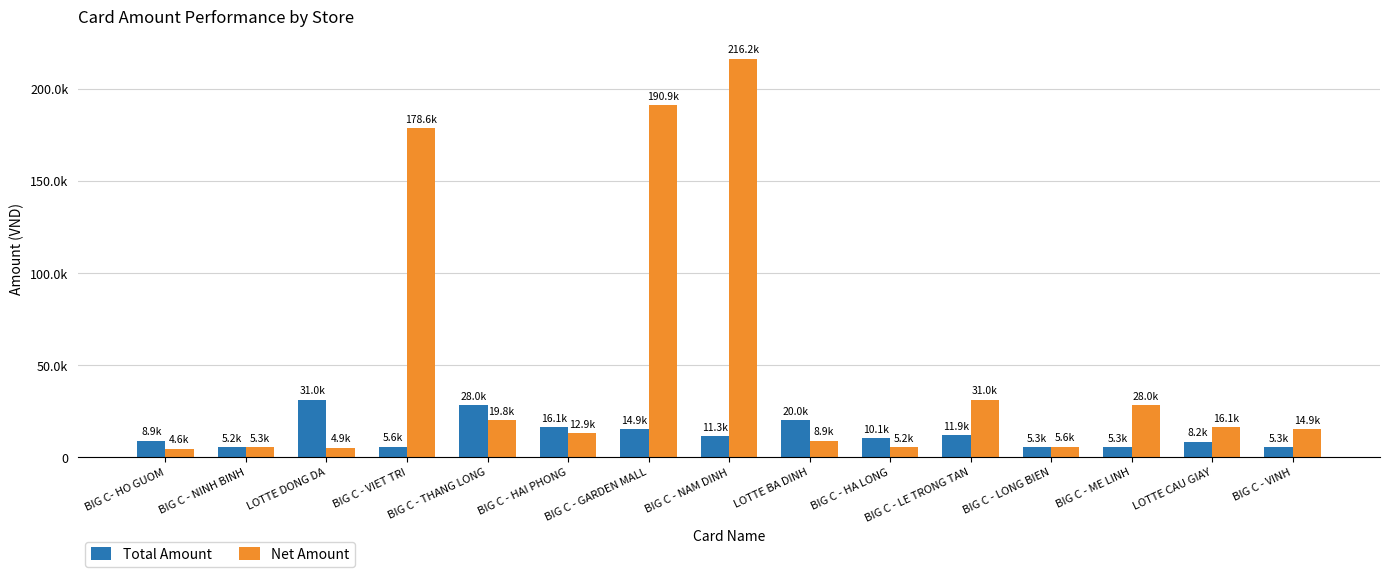

What are all the series names shown in the legend?

Total Amount, Net Amount